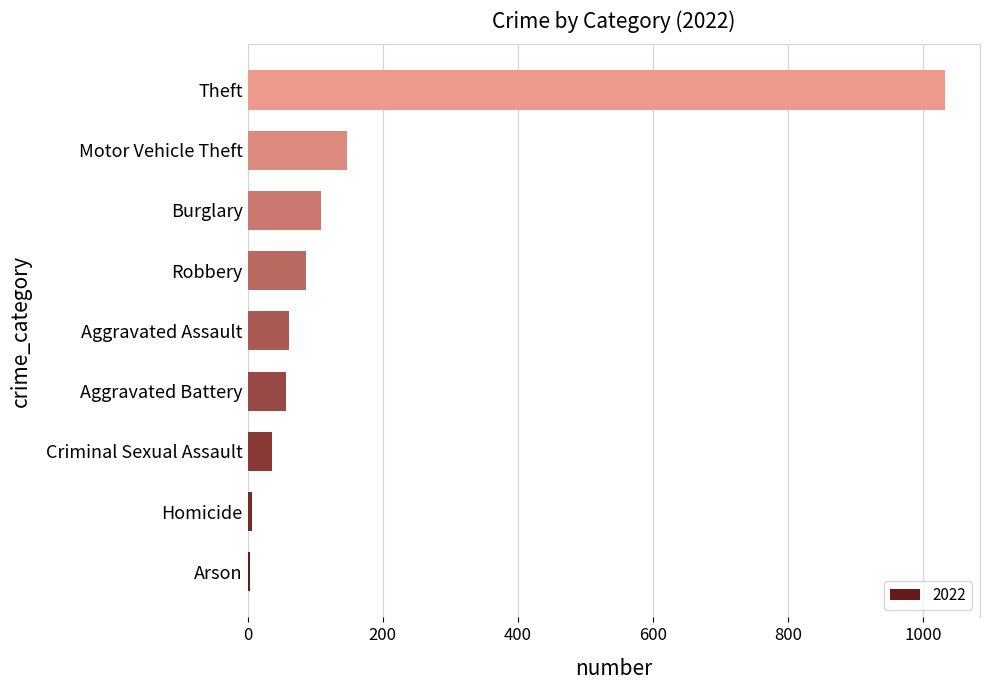

Are the bars grouped side by side (vs. stacked)?

No